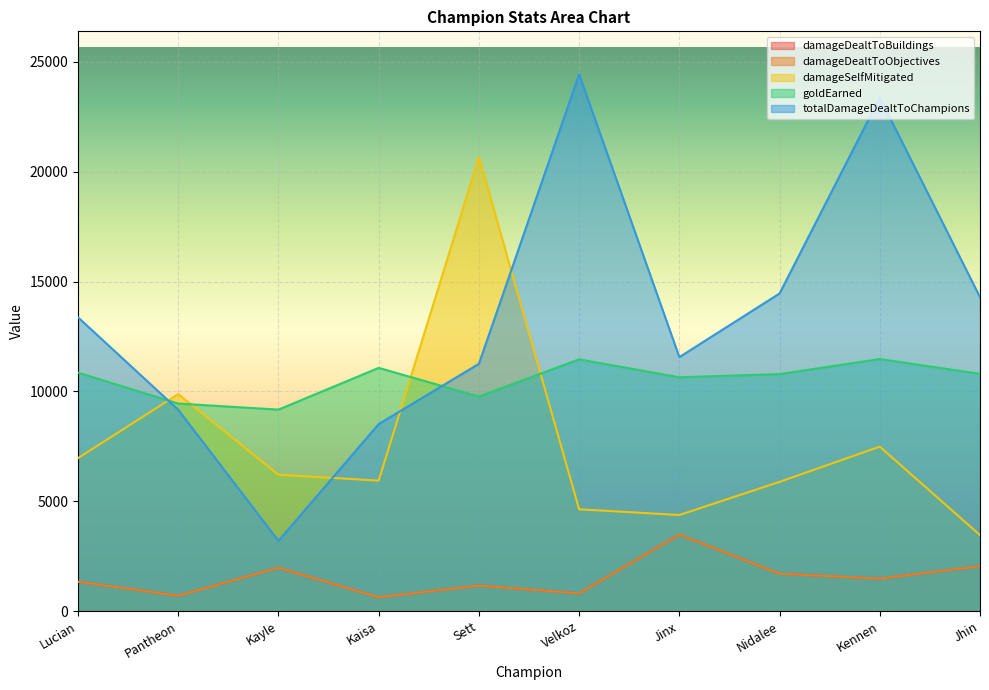

What is the sum of all goldEarned values?

105478